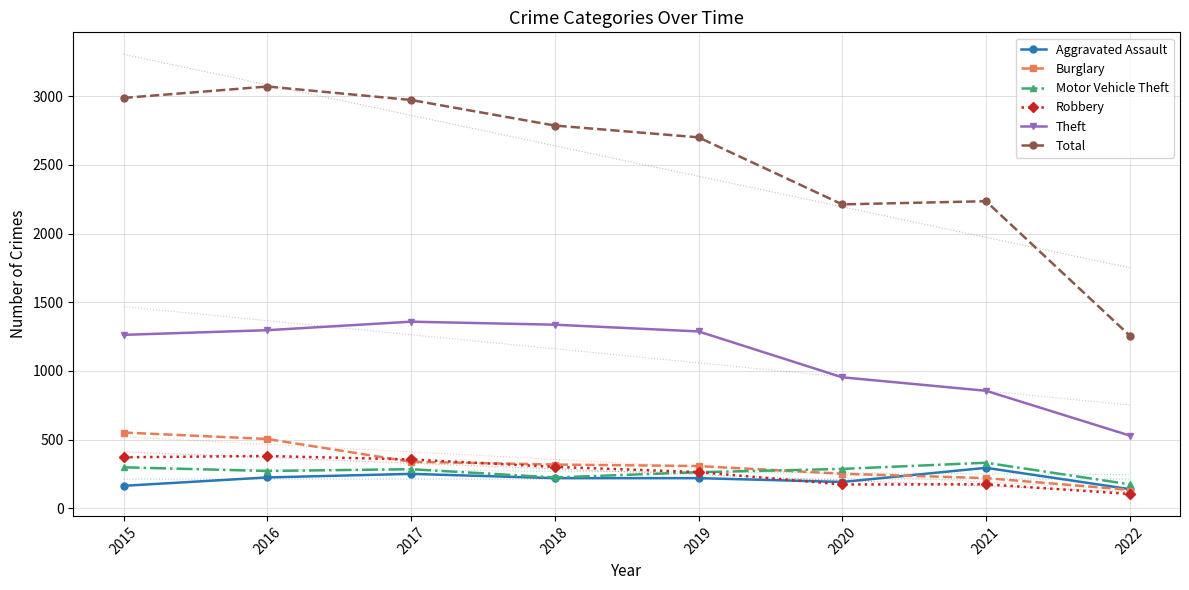

What is the spread (max minus min) of values at 2015?

2824